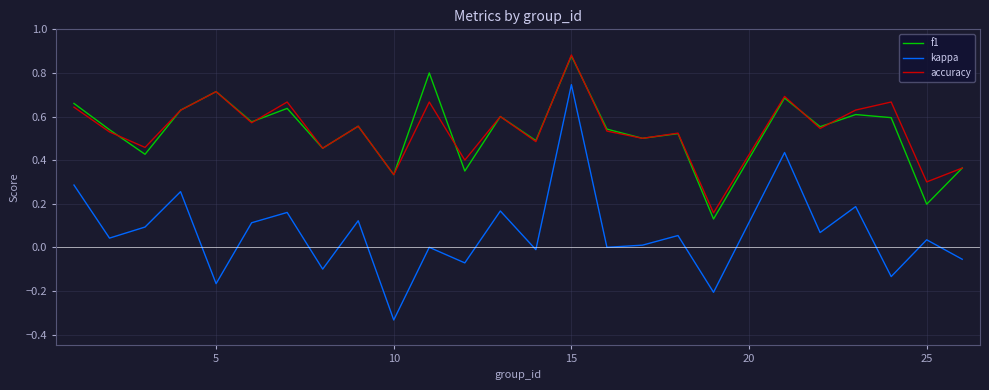

Which series has the widest spread of values?

kappa